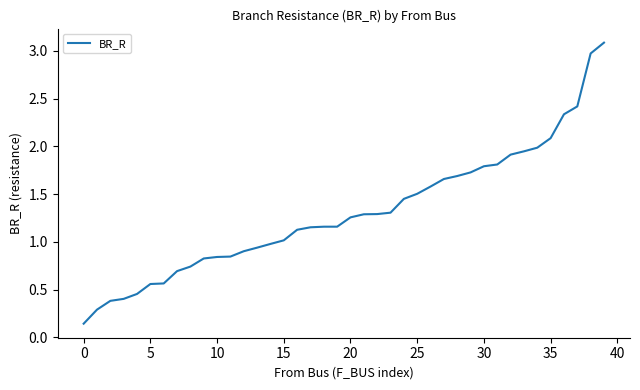

What is the greatest value displayed?

3.1